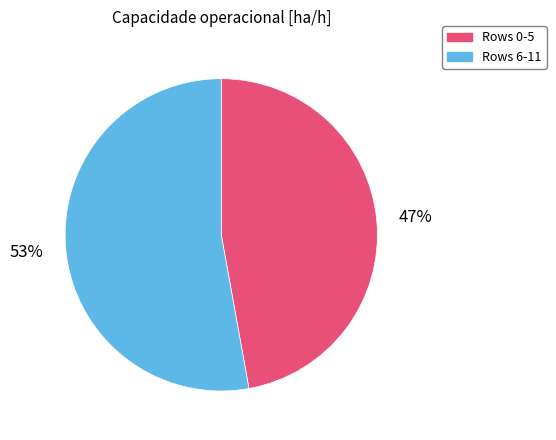

Does any single category account for the majority?

Yes